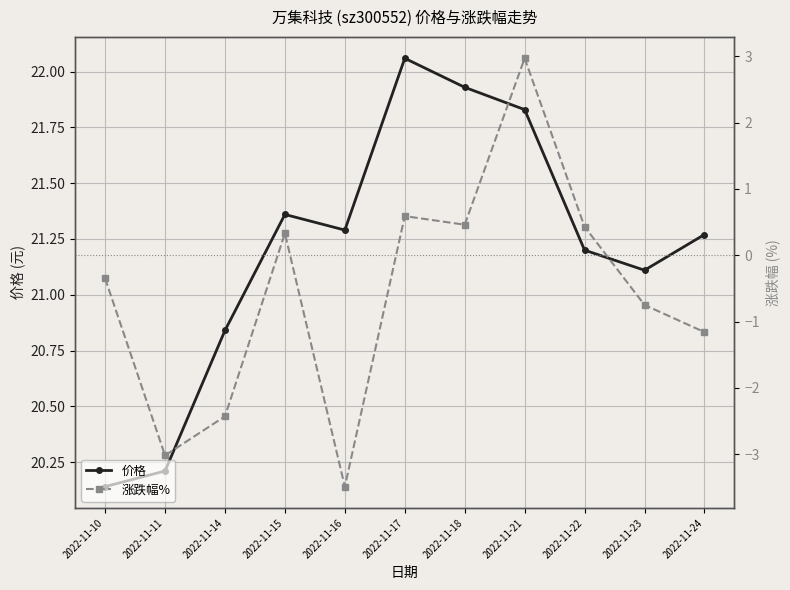

The value of 涨跌幅% at 2022-11-11 is -4.3. True or false?

False